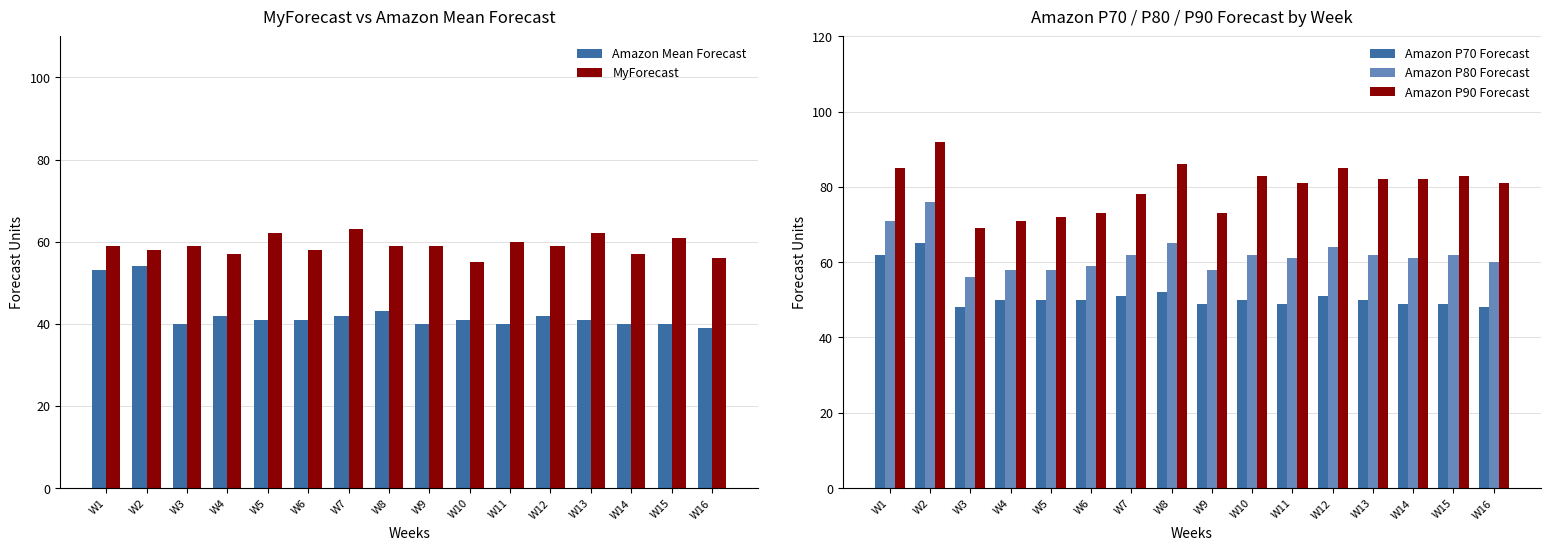

What is the difference between the maximum and minimum values in the Amazon P80 Forecast series?

20